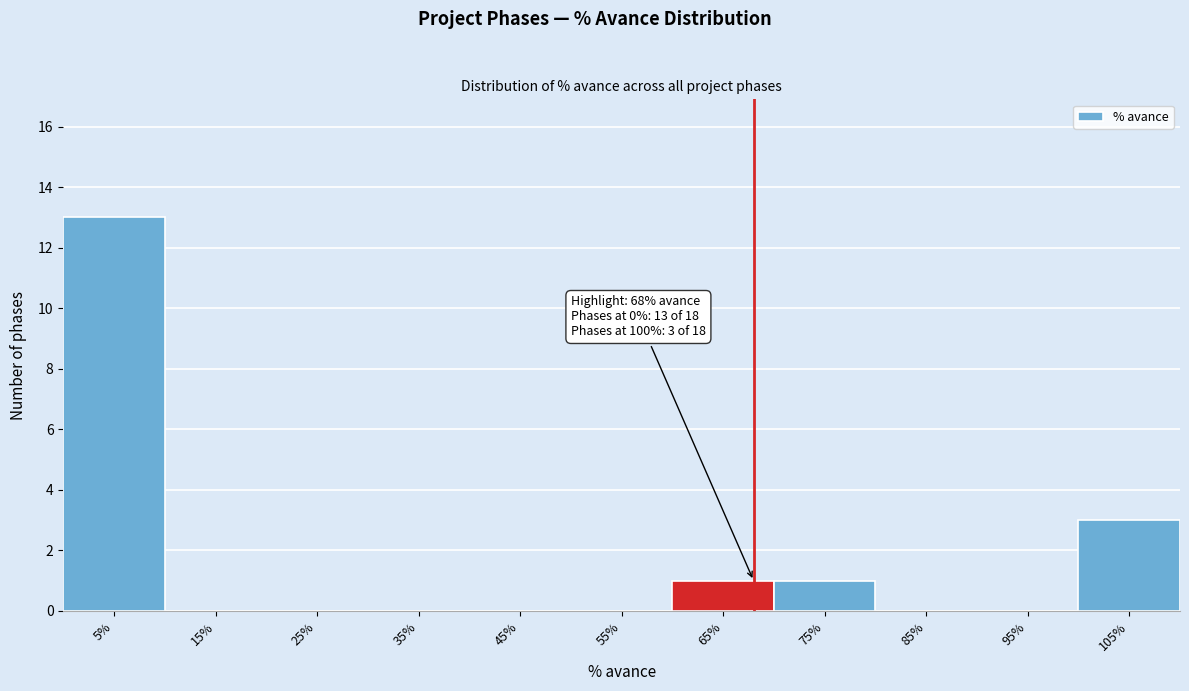

Reading left to right, extract all data points from this chart.

5%=13	15%=0	25%=0	35%=0	45%=0	55%=0	65%=1	75%=1	85%=0	95%=0	105%=3